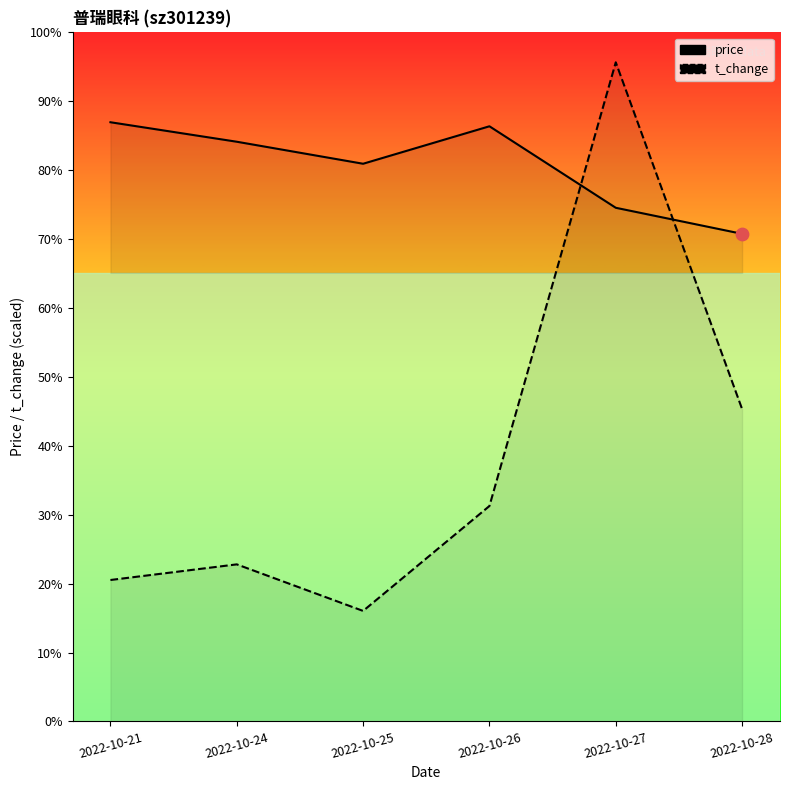

Which series contains the highest Y value?

t_change